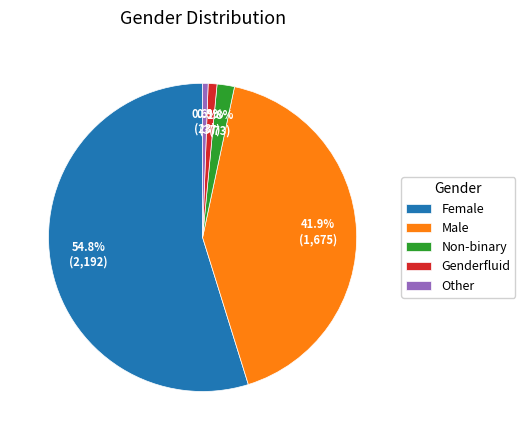

What is the largest slice in the pie chart?

Female